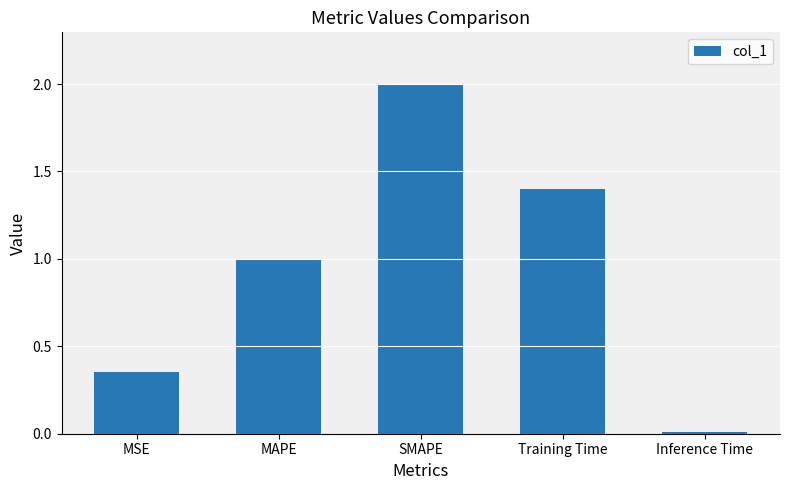

Does the chart contain stacked bars?

No